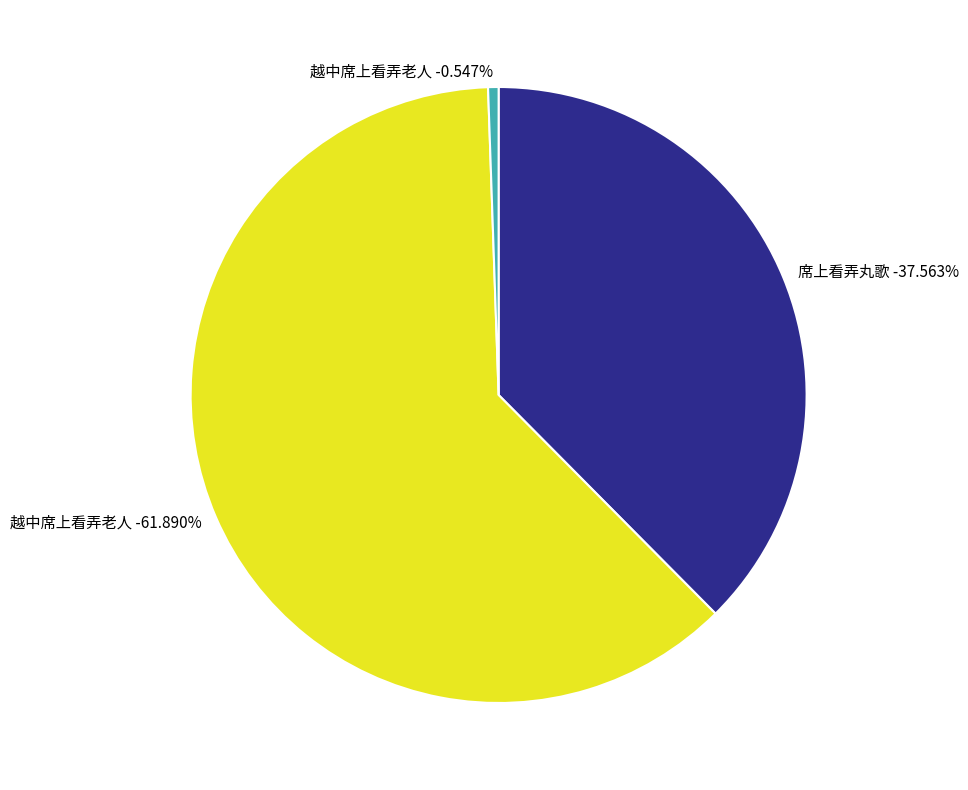

Rank the categories by value from highest to lowest.

越中席上看弄老人, 席上看弄丸歌, 越中席上看弄老人